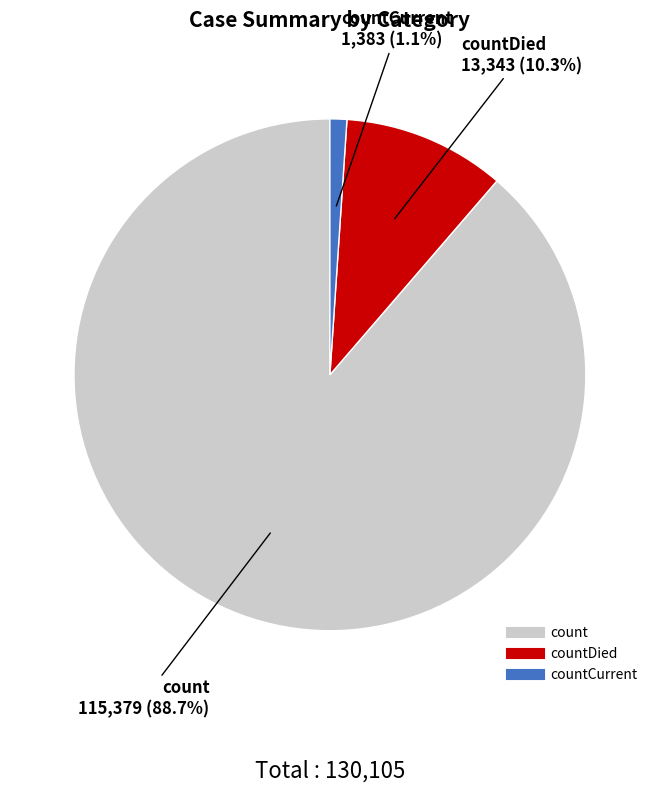

Is there a majority slice in this chart?

Yes